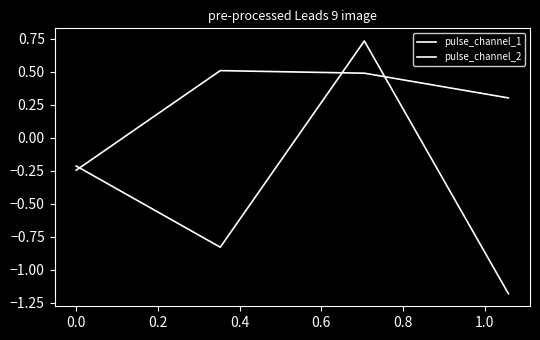

How many categories are shown in the chart?

4